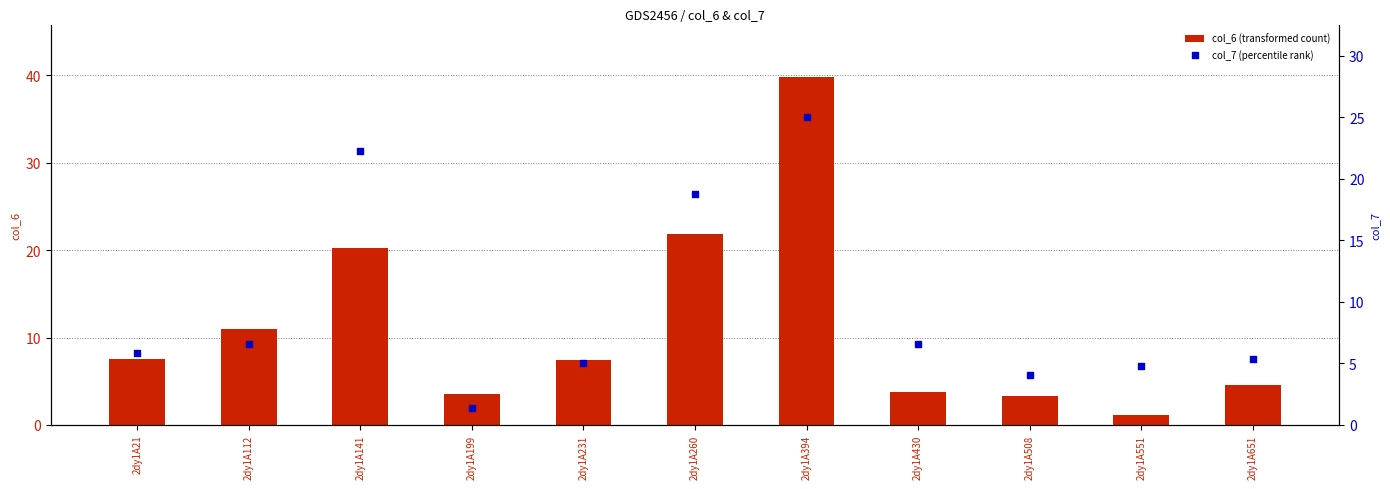

What is the total value across all series at 2dy1A21?

13.3